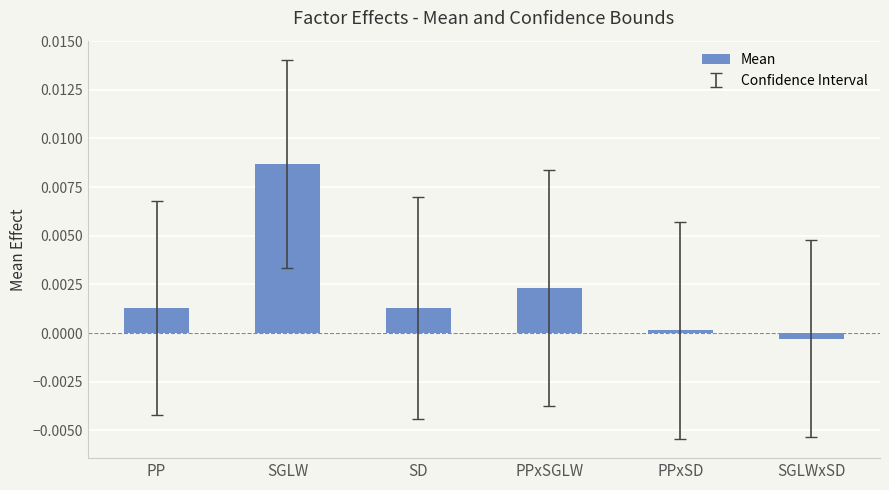

The value at PPxSGLW is 0.0. True or false?

True